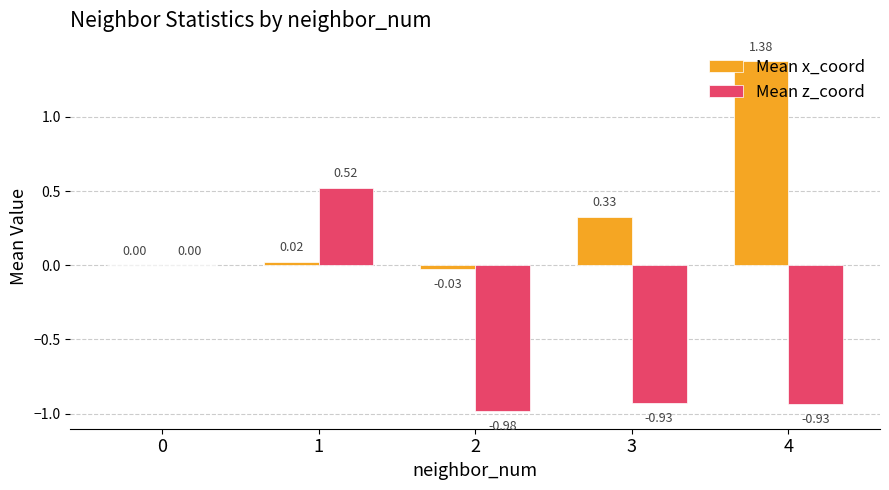

Between 1 and 2, which series saw the biggest shift?

Mean z_coord